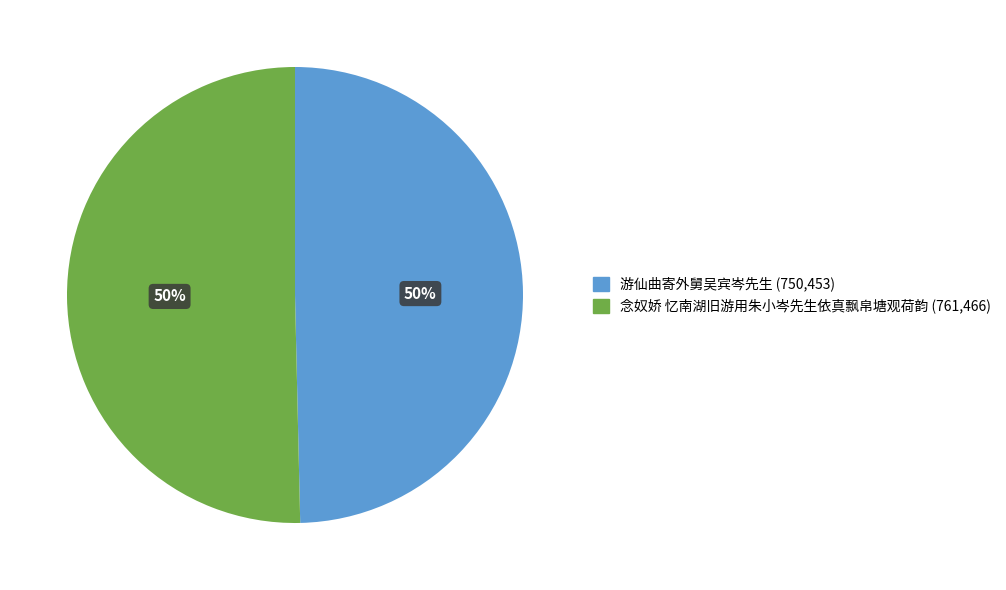

To the nearest percent, what is the combined percentage of 游仙曲寄外舅吴宾岑先生 and 念奴娇 忆南湖旧游用朱小岑先生依真飘帛塘观荷韵?

100%